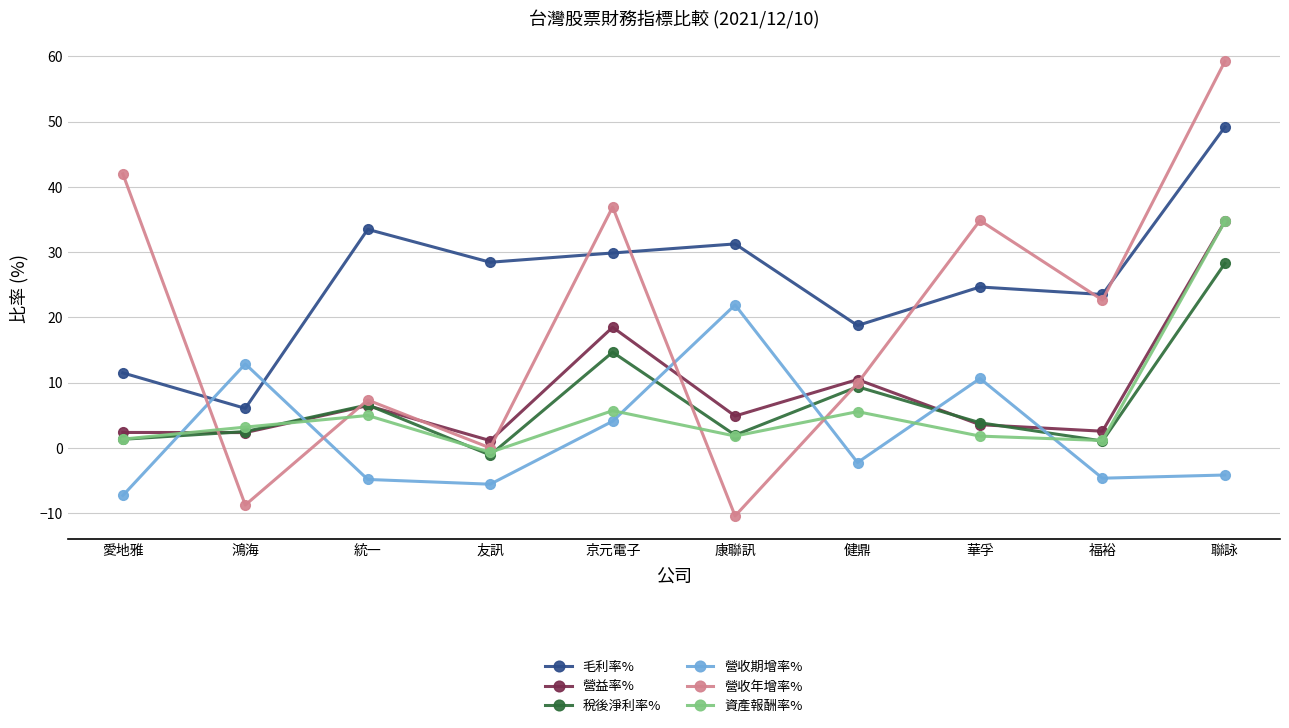

What is the value of the 資產報酬率% point at the 5th from the left?

5.7